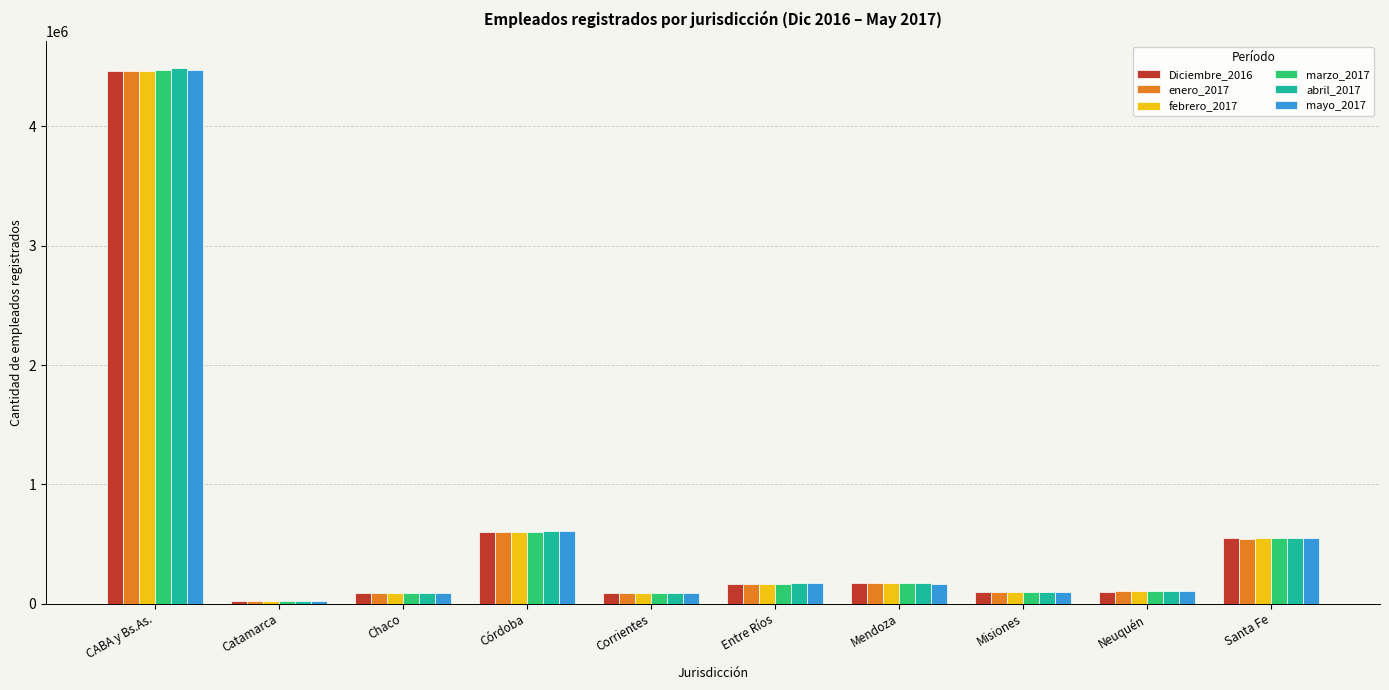

At which label does febrero_2017 first exceed 168228?

CABA y Bs.As.